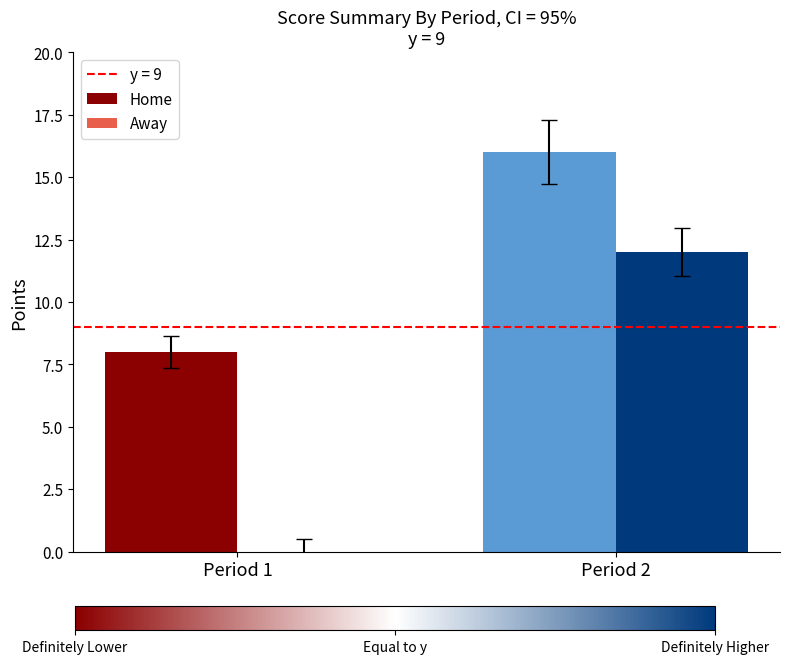

What is the sum of all Home values?

24